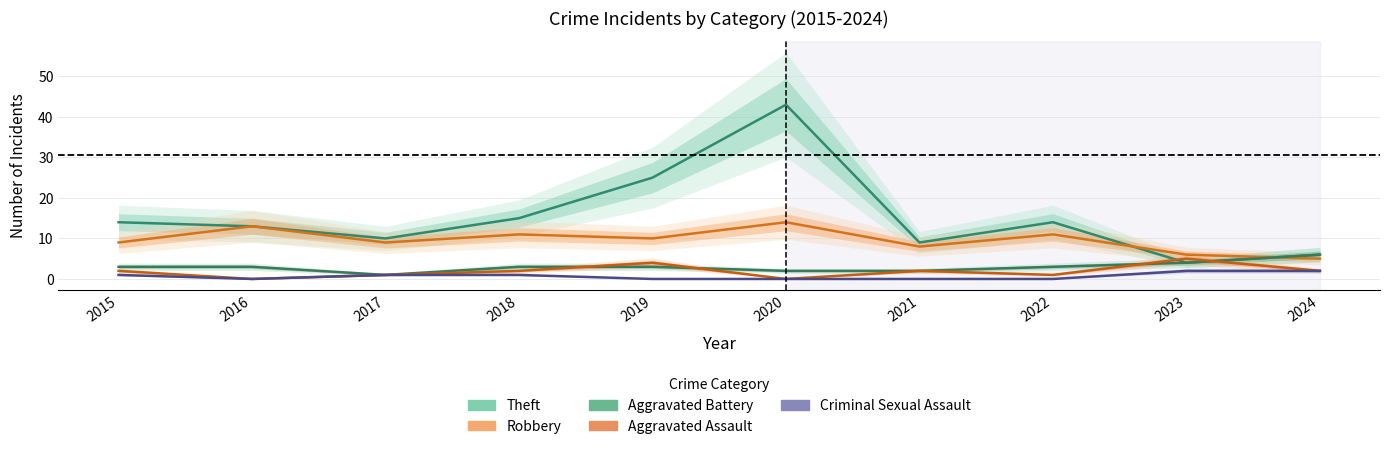

Which category has the highest value in the Aggravated Assault series?

2023